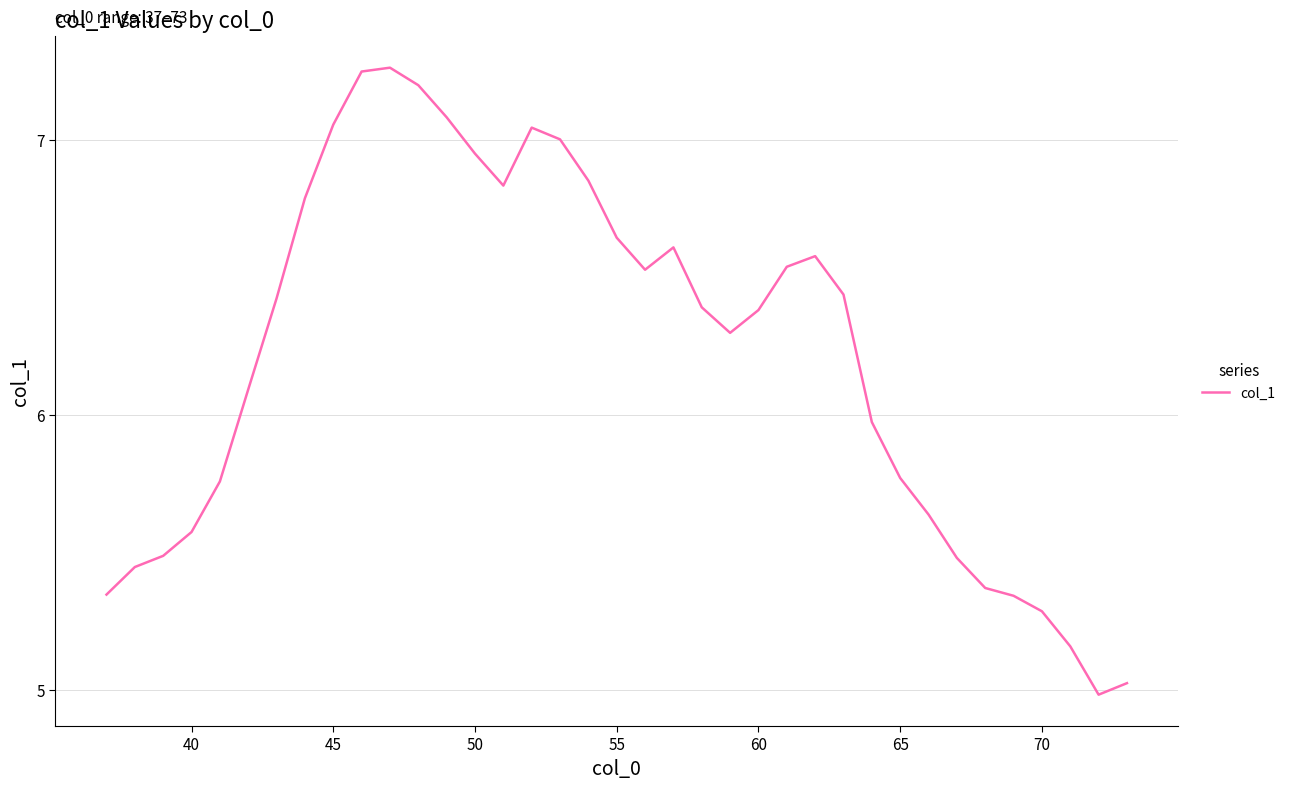

What is the difference between the maximum and minimum values?

2.3